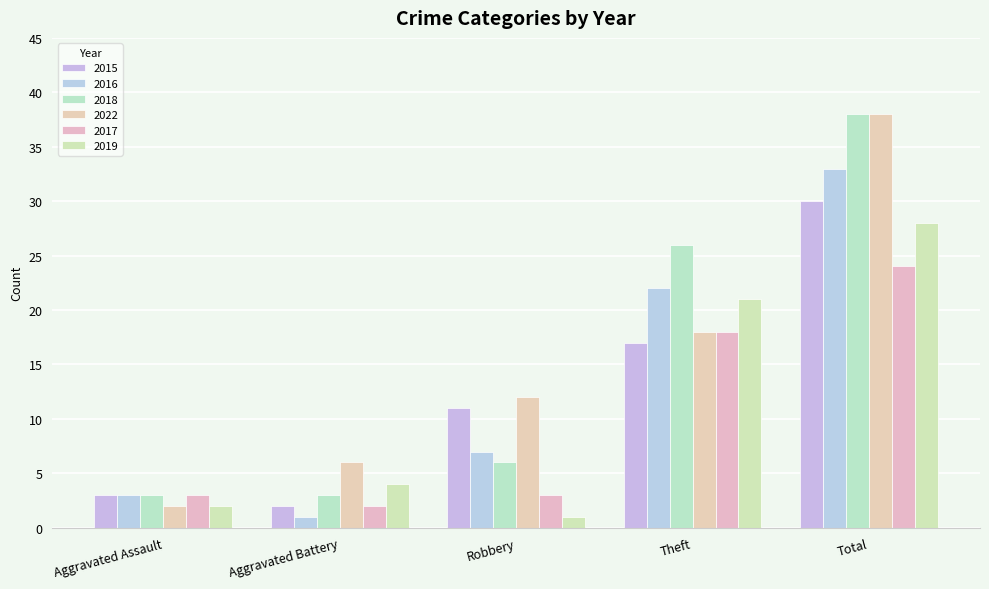

At Aggravated Assault, list the series in order from smallest to largest.

2022, 2019, 2015, 2016, 2018, 2017